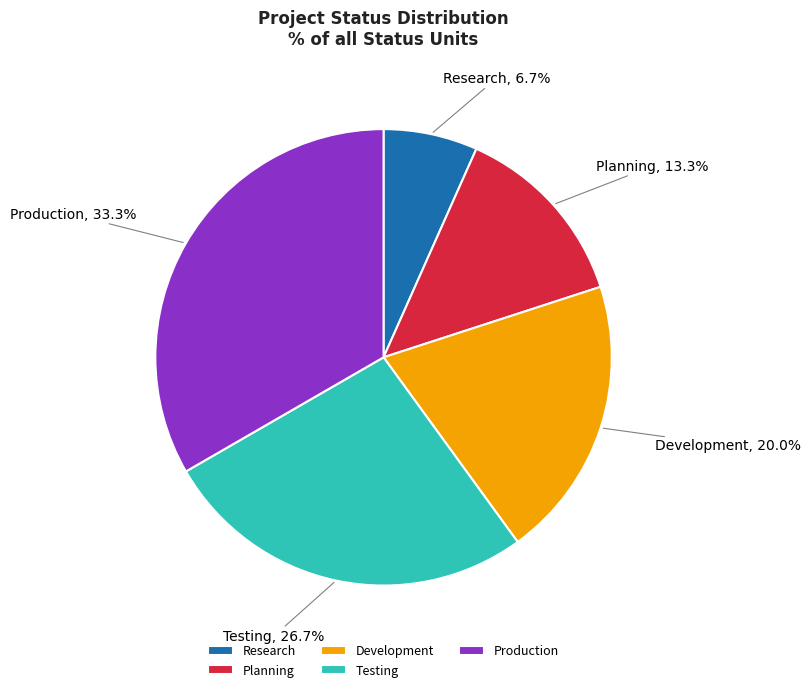

Combined, do Production and Testing account for over 50%?

Yes